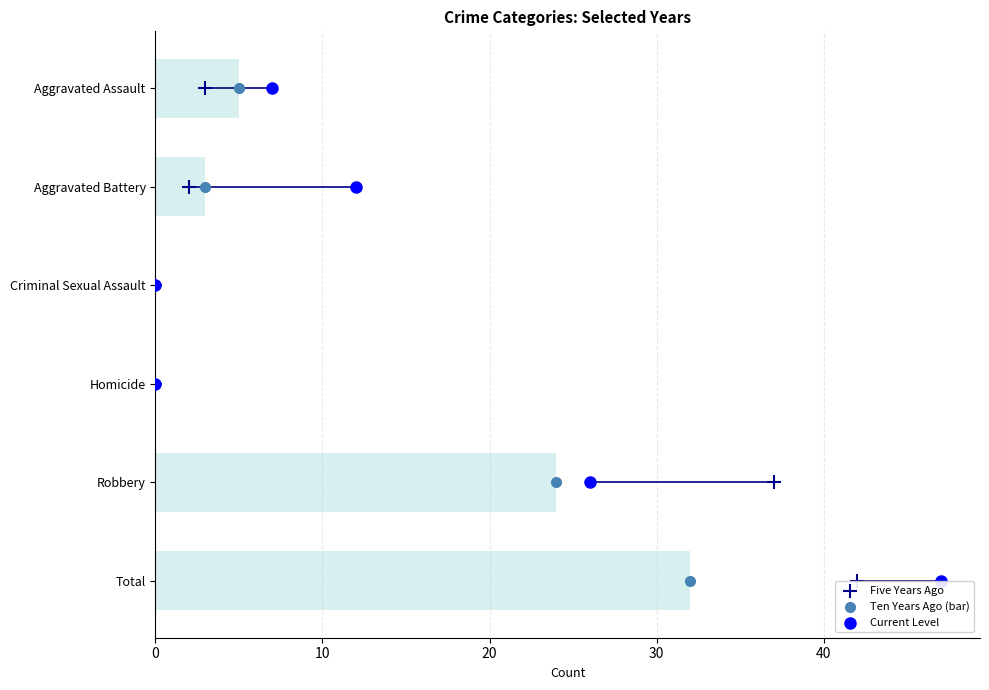

What are all the series names shown in the legend?

Five Years Ago, Ten Years Ago (bar), Current Level